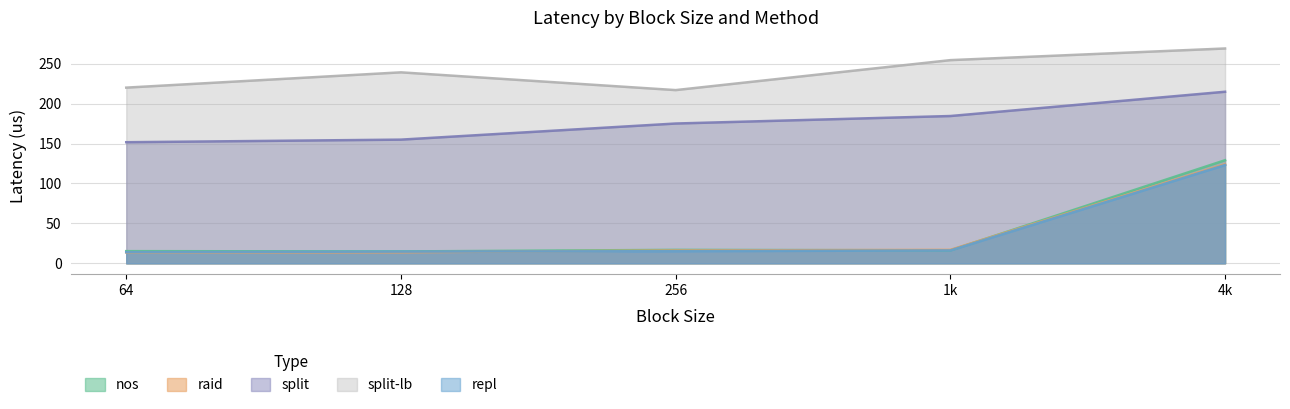

True or false: split and raid cross at least once.

False